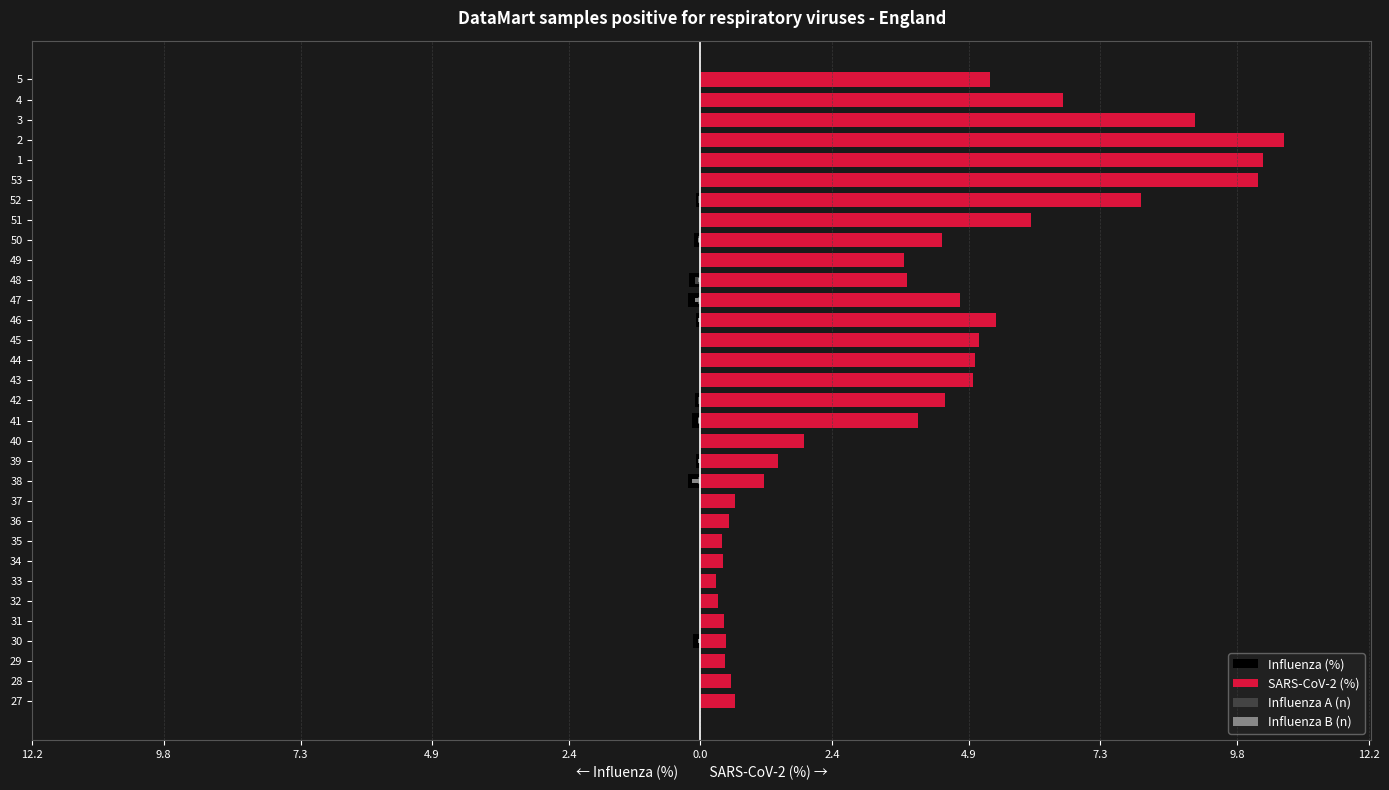

What are all the series names shown in the legend?

Influenza (%), SARS-CoV-2 (%), Influenza A (n), Influenza B (n)